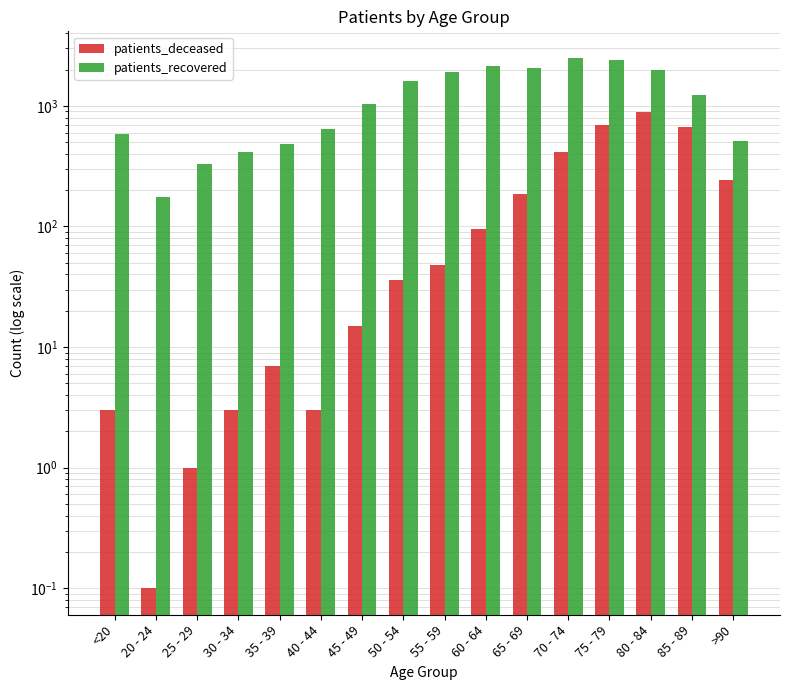

How many bars are there in total?

32